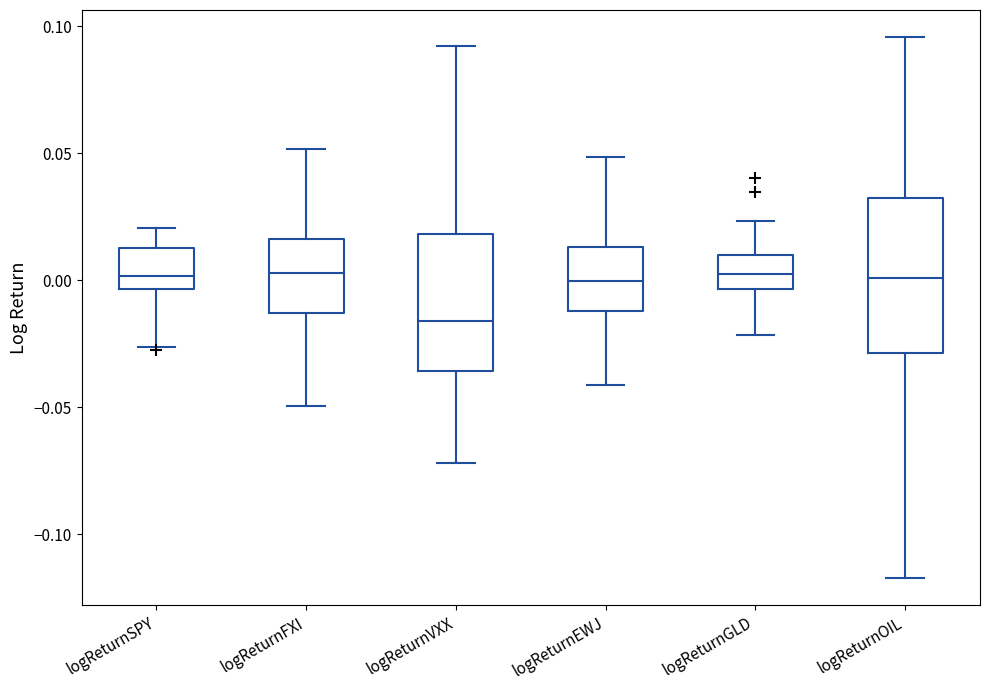

Reading left to right, transcribe this box plot: for each box, give where its median line is, the range the box spans, and where its two whiskers end, as read against the y-axis. The values are not printed on the chart, so give them approximately, as read against the axis.

logReturnSPY: median 0.000, box -0.005 to 0.015, whiskers -0.025 to 0.020
logReturnFXI: median 0.005, box -0.015 to 0.015, whiskers -0.050 to 0.050
logReturnVXX: median -0.015, box -0.035 to 0.020, whiskers -0.070 to 0.090
logReturnEWJ: median 0.000, box -0.010 to 0.015, whiskers -0.040 to 0.050
logReturnGLD: median 0.000, box -0.005 to 0.010, whiskers -0.020 to 0.025
logReturnOIL: median 0.000, box -0.030 to 0.035, whiskers -0.115 to 0.095